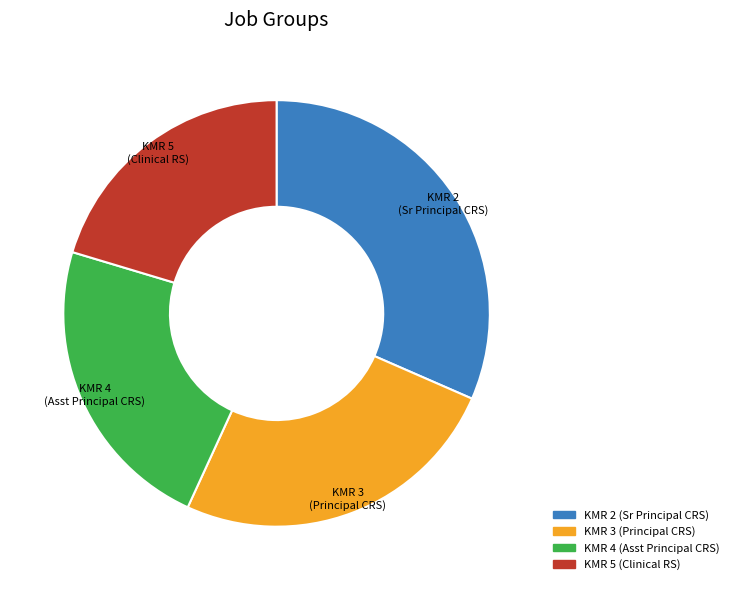

Do KMR 4 (Asst Principal CRS) and KMR 2 (Sr Principal CRS) together represent more than half of the pie?

Yes